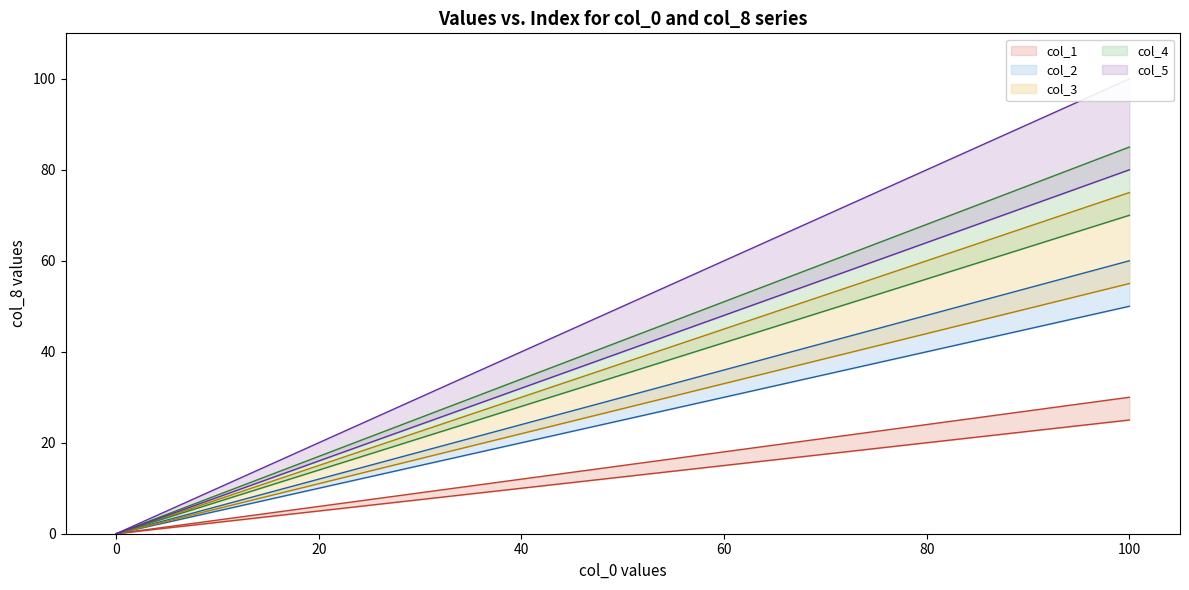

True or false: col_1 and col_2 intersect in this chart.

False